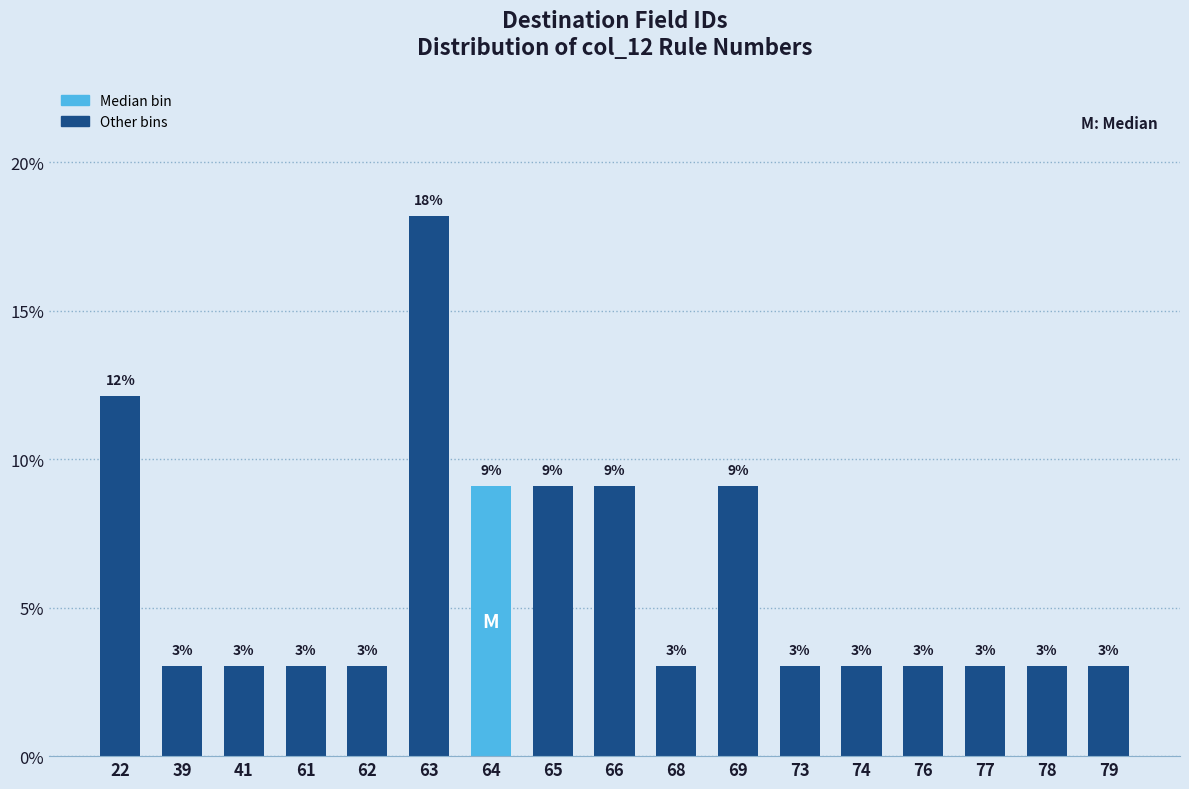

The chart shows a value of 4.6 at 68. True or false?

False